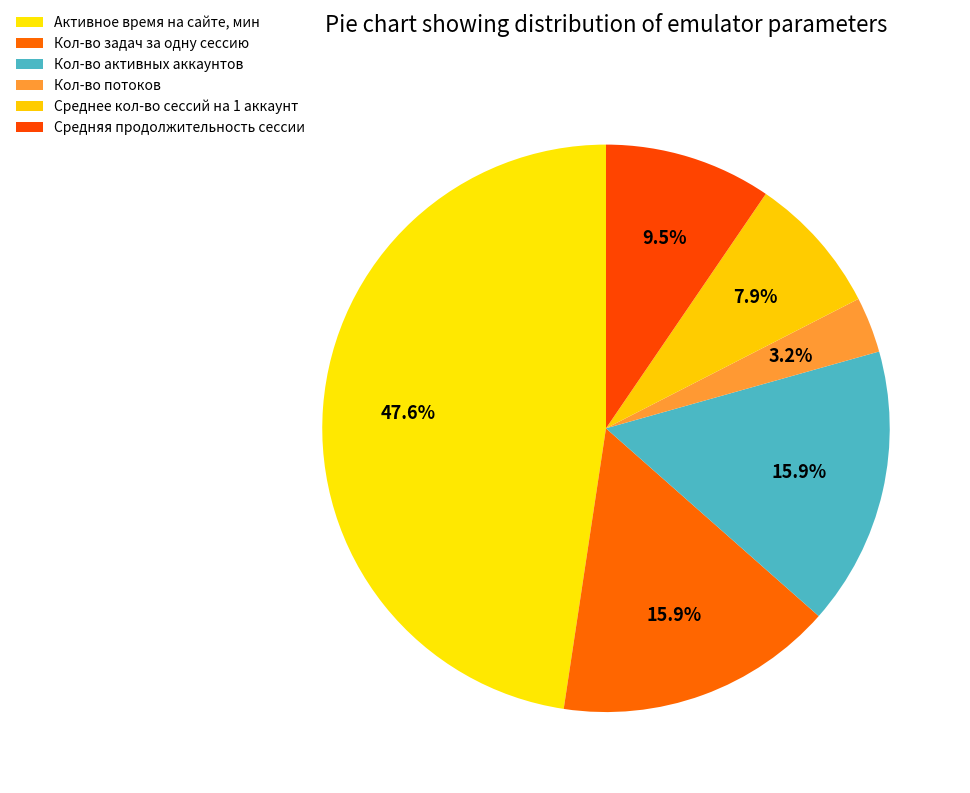

Does Среднее кол-во сессий на 1 аккаунт account for over 50% of the chart?

No